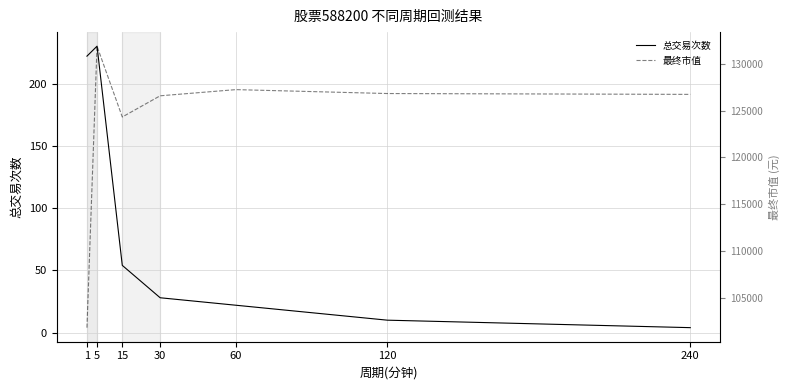

Reading left to right, transcribe all the data shown in this chart.

总交易次数: 1=222.0	5=230.0	15=54.0	30=28.0	60=22.0	120=10.0	240=4.0
最终市值: 1=101843.8	5=131868.7	15=124315.1	30=126576.1	60=127235.3	120=126817.8	240=126726.9